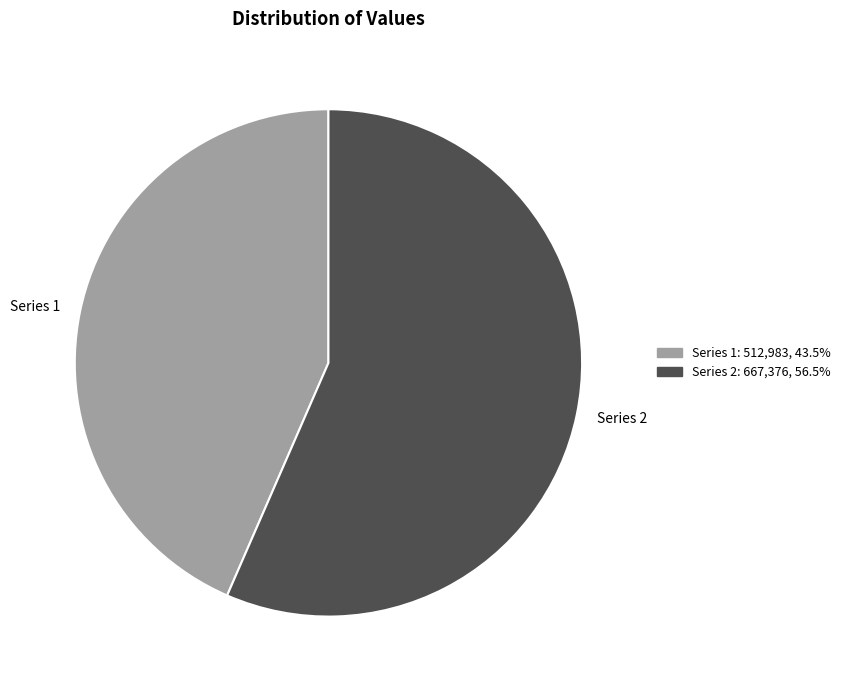

How many segments does this pie chart have?

2